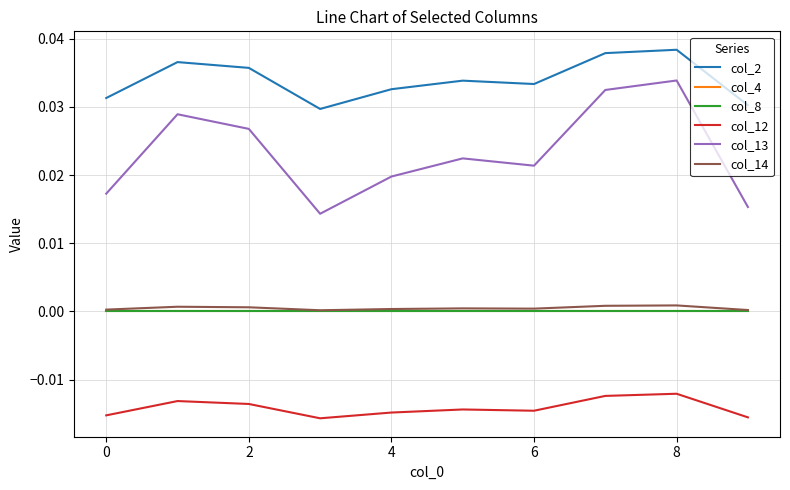

Rank the series by their maximum value, from highest to lowest.

col_2, col_13, col_14, col_4, col_8, col_12